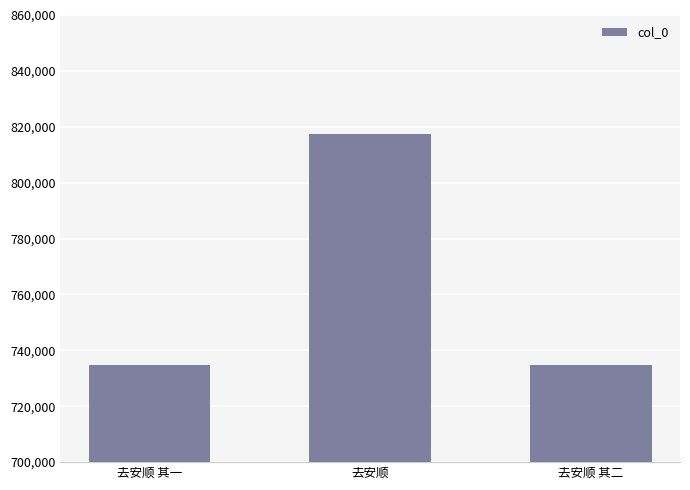

What is the difference between the values at 去安顺 and 去安顺 其二?

82361